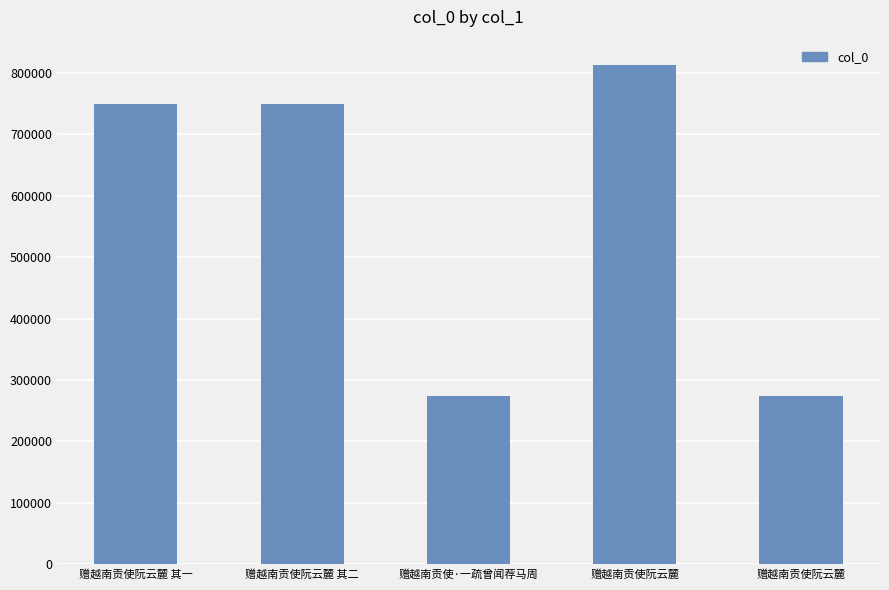

What is the maximum value shown in the chart?

813292